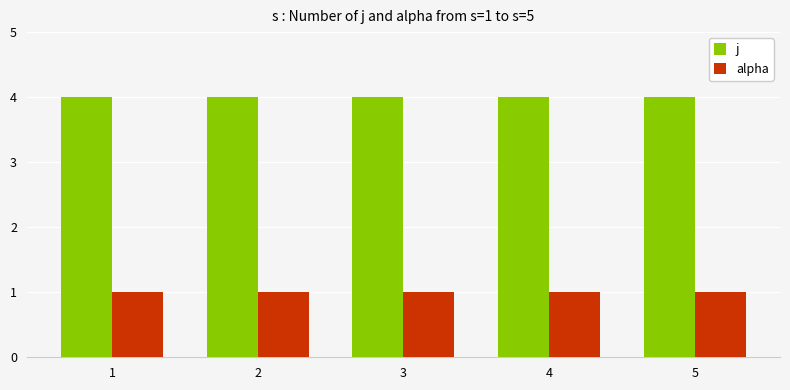

What is the minimum value for alpha?

1